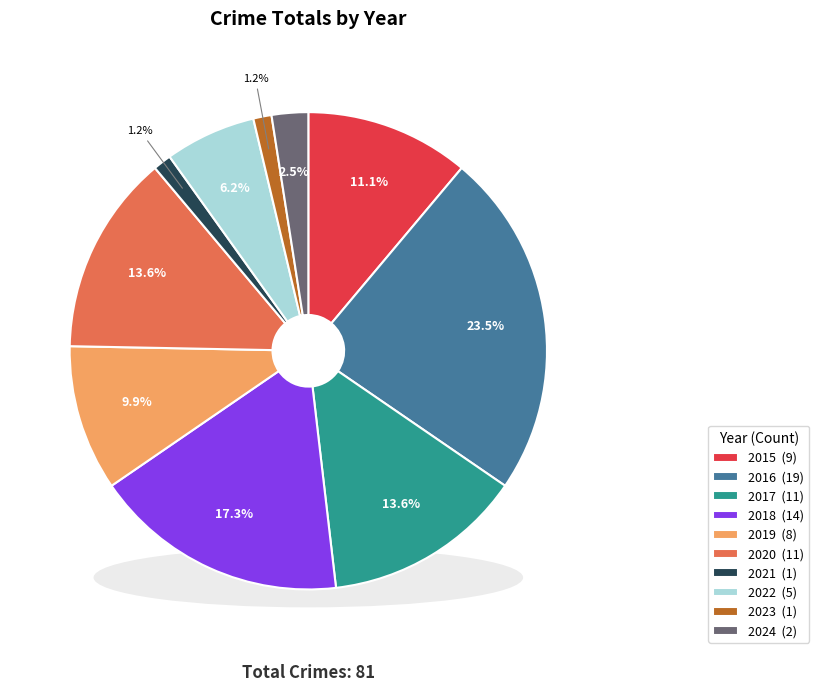

True or false: 2015 accounts for 17% of the total.

False